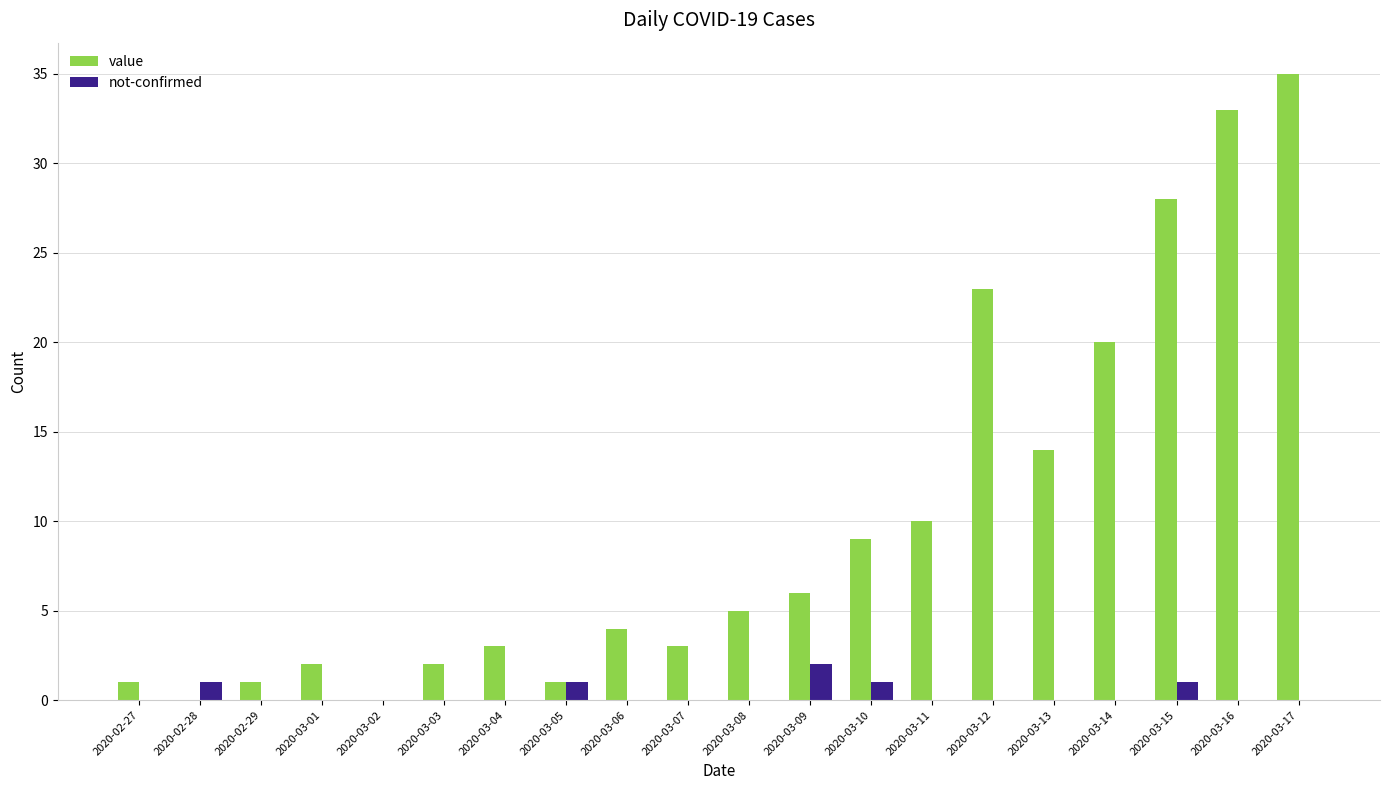

How many groups of bars are there?

20